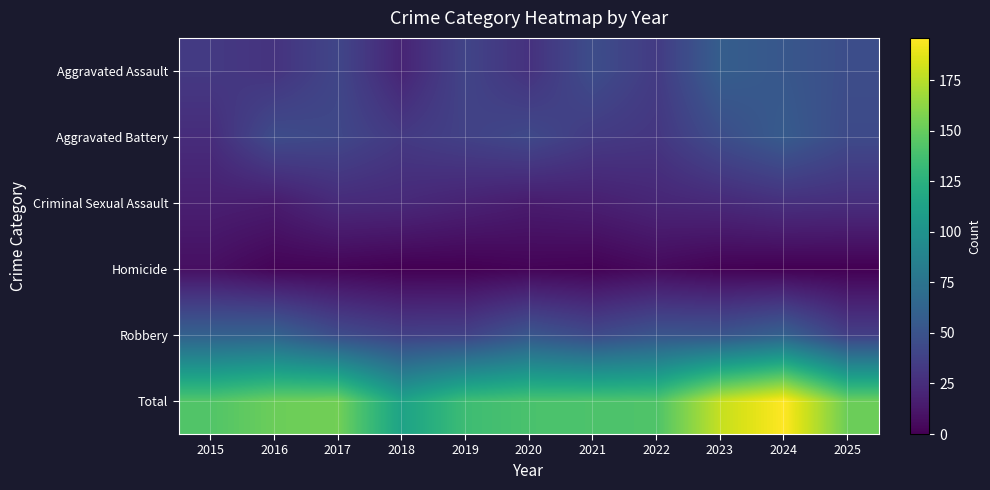

Reading left to right, what are all the values shown in this chart?

Aggravated Assault: 2015=33	2016=29	2017=41	2018=20	2019=40	2020=28	2021=46	2022=34	2023=58	2024=53	2025=46
Aggravated Battery: 2015=25	2016=45	2017=42	2018=33	2019=38	2020=43	2021=34	2022=31	2023=46	2024=56	2025=44
Criminal Sexual Assault: 2015=17	2016=15	2017=24	2018=23	2019=19	2020=15	2021=17	2022=21	2023=23	2024=27	2025=26
Homicide: 2015=8	2016=2	2017=2	2018=0	2019=0	2020=2	2021=1	2022=5	2023=1	2024=0	2025=0
Robbery: 2015=60	2016=61	2017=45	2018=37	2019=38	2020=52	2021=43	2022=51	2023=51	2024=60	2025=36
Total: 2015=143	2016=152	2017=154	2018=113	2019=135	2020=140	2021=141	2022=142	2023=179	2024=196	2025=152